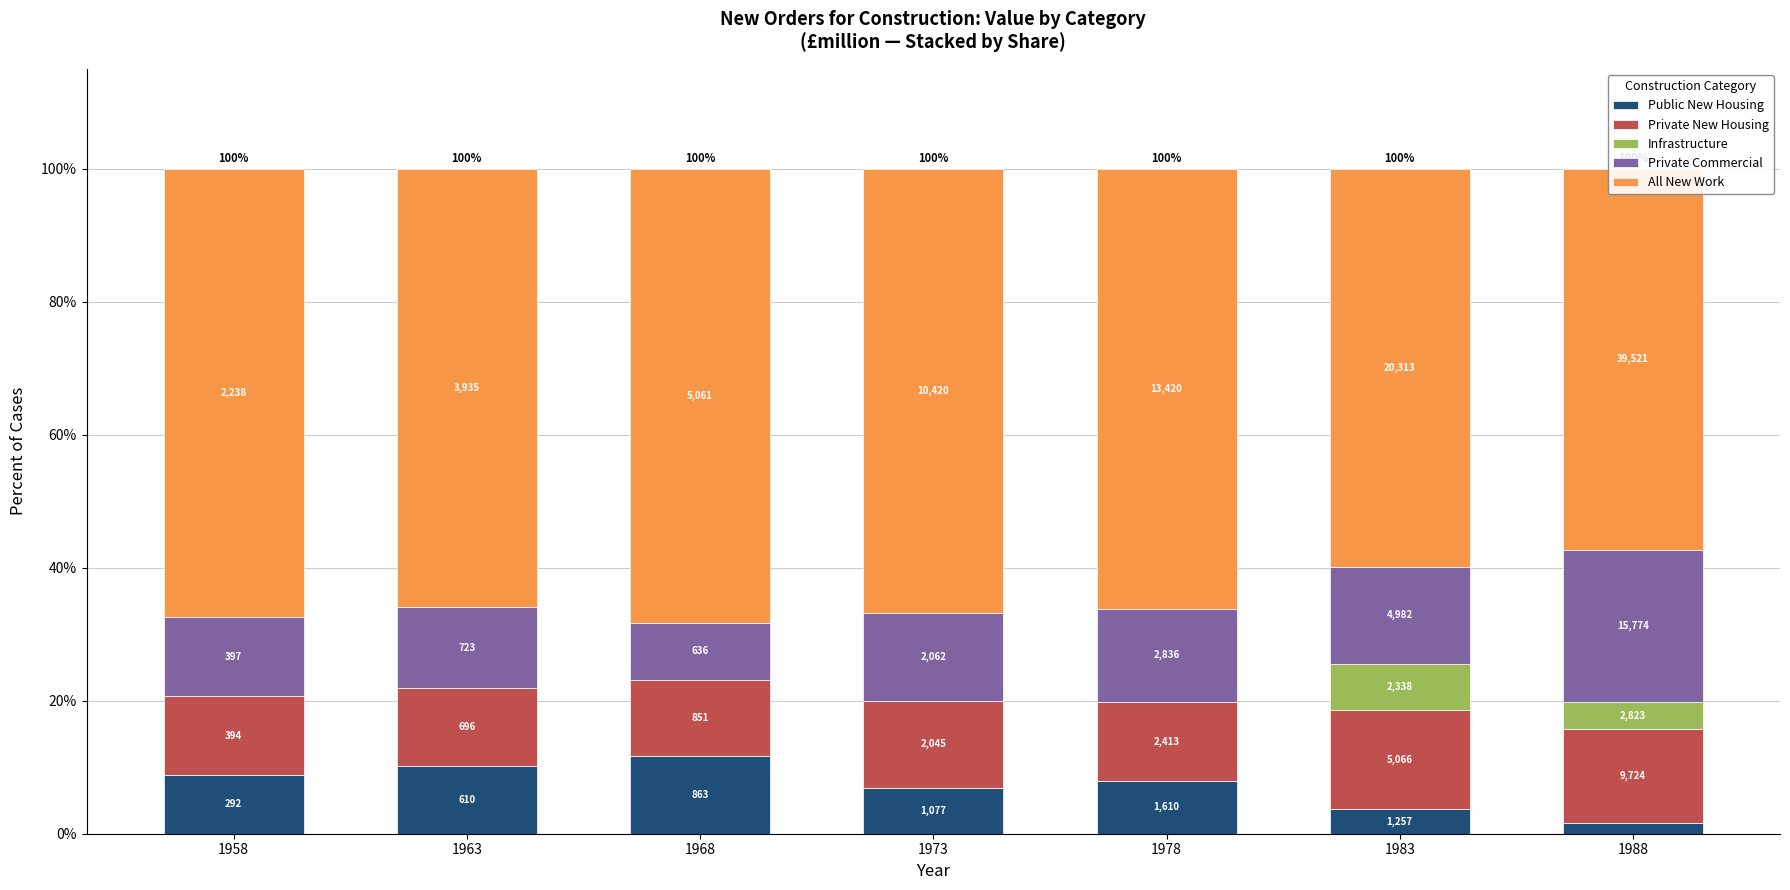

What is the sum of the Private Commercial values at 1958 and 1963?

24.1